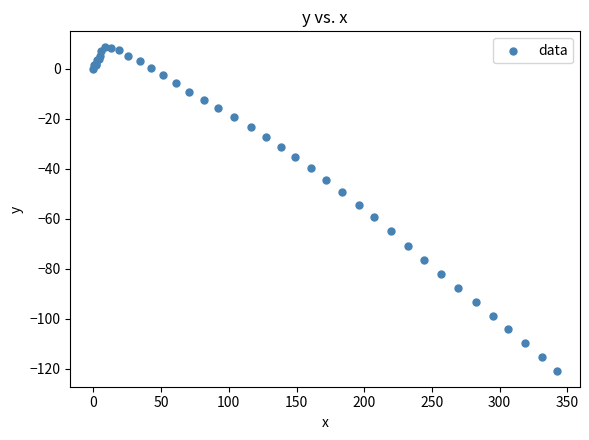

What Y value in the scatter plot is closest to -56?

-54.4